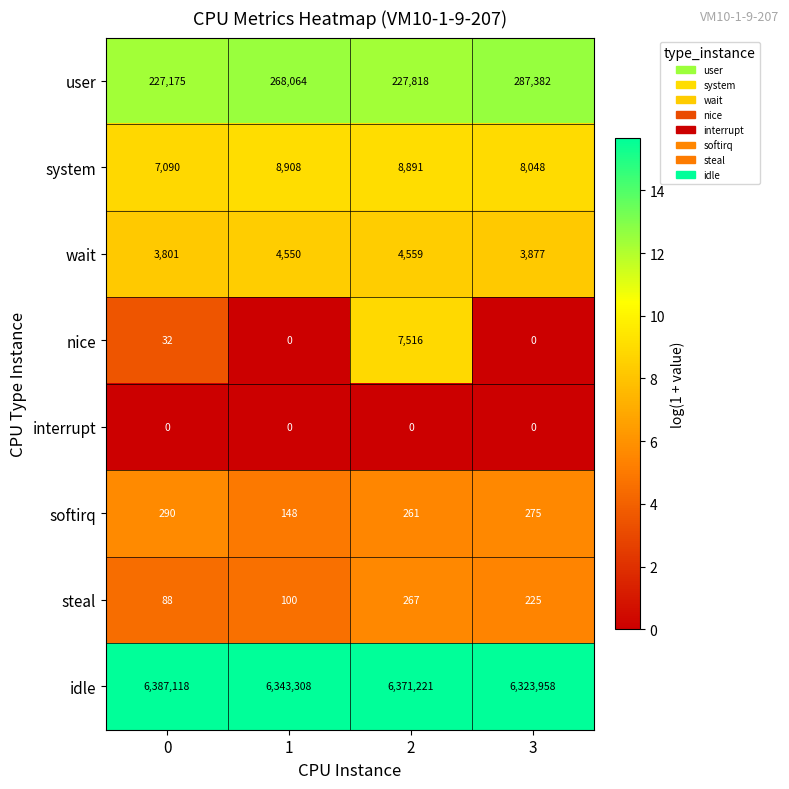

Which series has the largest total across all categories?

idle